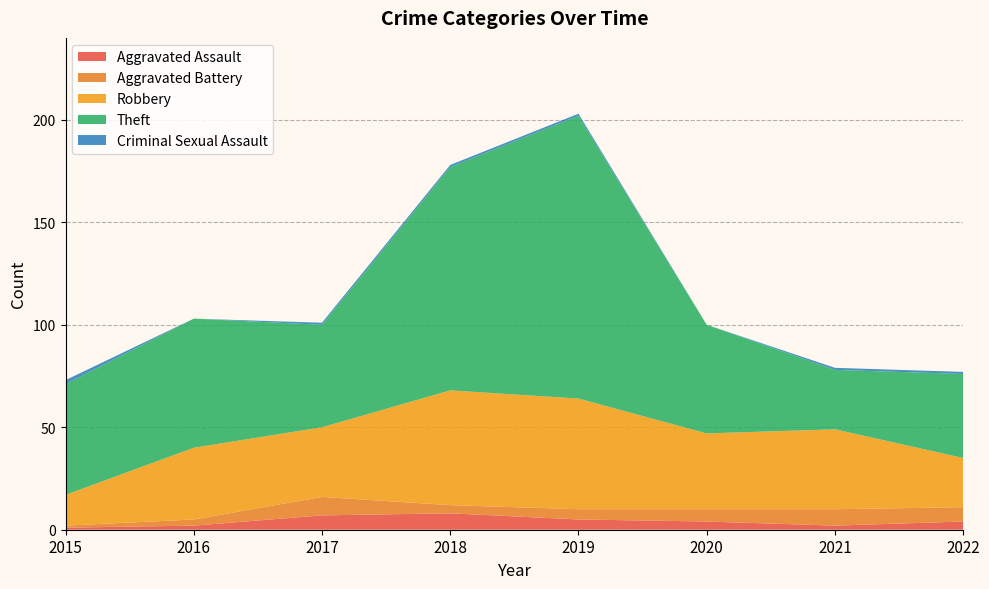

Reading left to right, transcribe all the data shown in this chart.

Aggravated Assault: 1	2	7	8	5	4	2	4
Aggravated Battery: 1	3	9	4	5	6	8	7
Robbery: 15	35	34	56	54	37	39	24
Theft: 54	63	50	109	138	53	29	41
Criminal Sexual Assault: 2	0	1	1	1	0	1	1